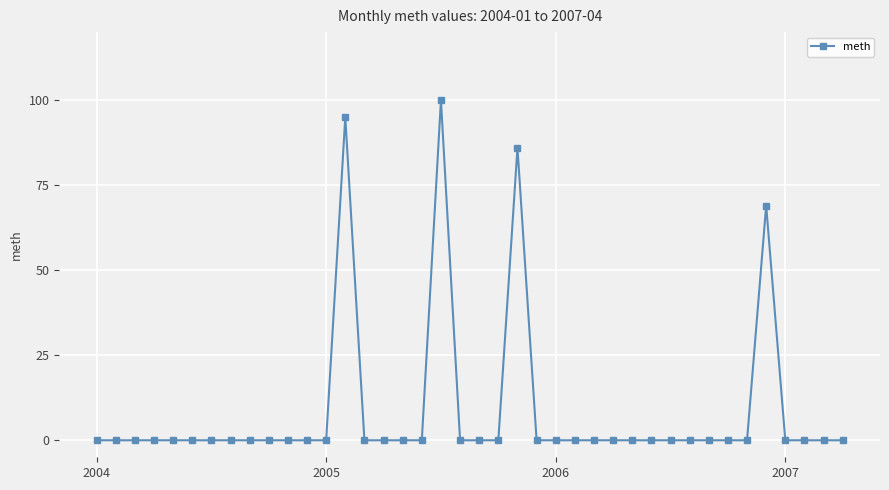

What is the sum of all values?

350